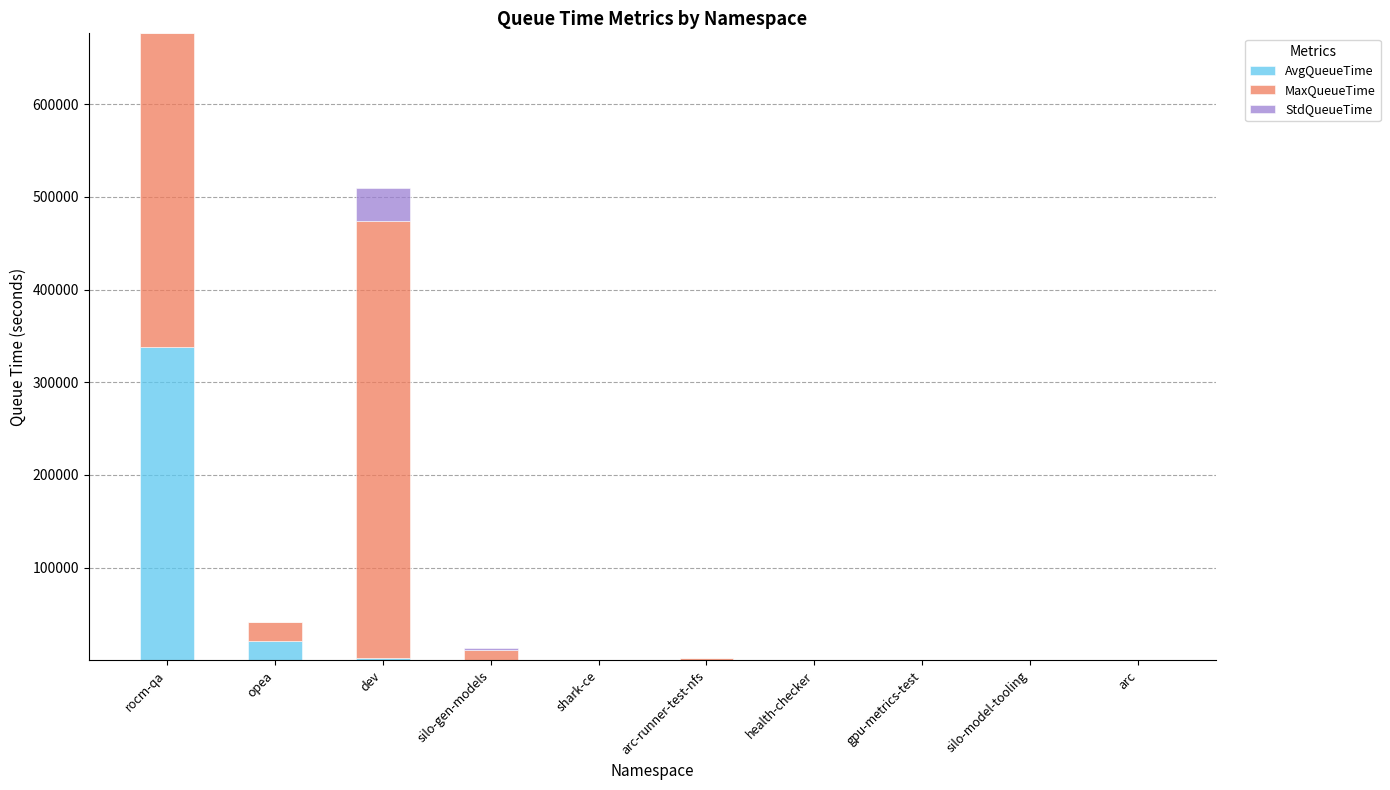

Which category has the highest value in the AvgQueueTime series?

rocm-qa